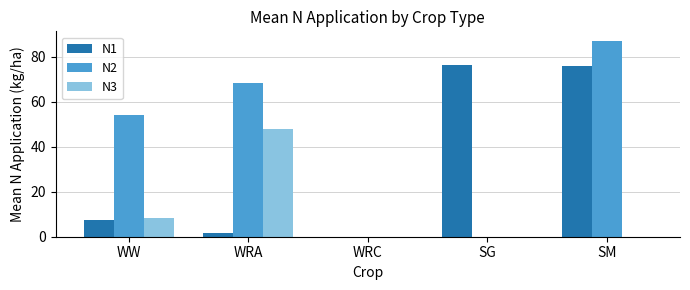

Reading left to right, extract all data points from this chart.

N1: 7.4	1.5	0.0	76.5	75.9
N2: 54.0	68.4	0.0	0.0	87.0
N3: 8.5	48.1	0.0	0.0	0.0